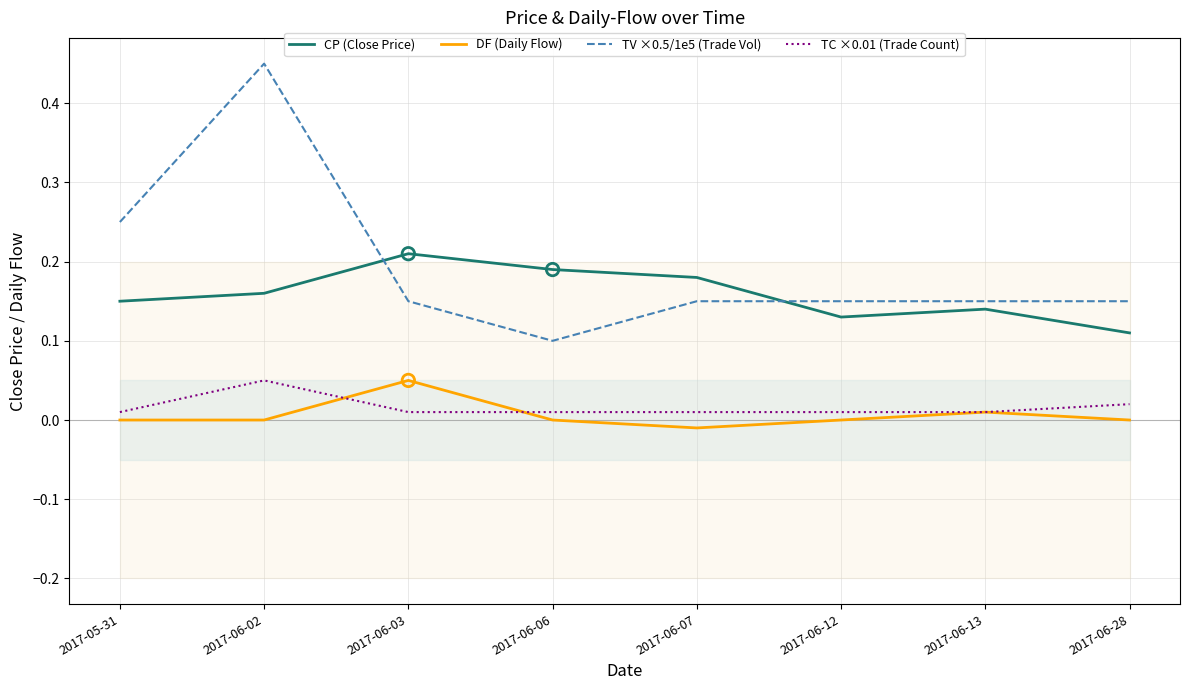

Which series reaches the maximum Y coordinate?

TV ×0.5/1e5 (Trade Vol)